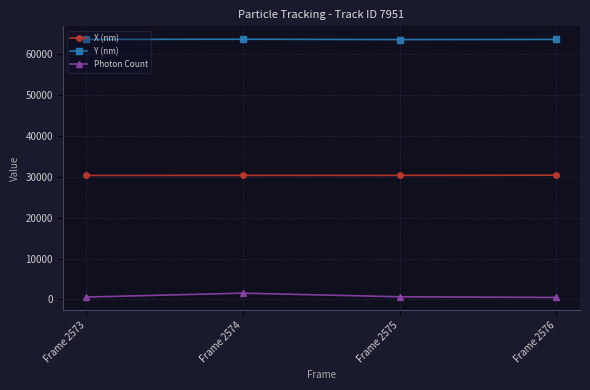

True or false: X (nm) and Y (nm) cross at least once.

False